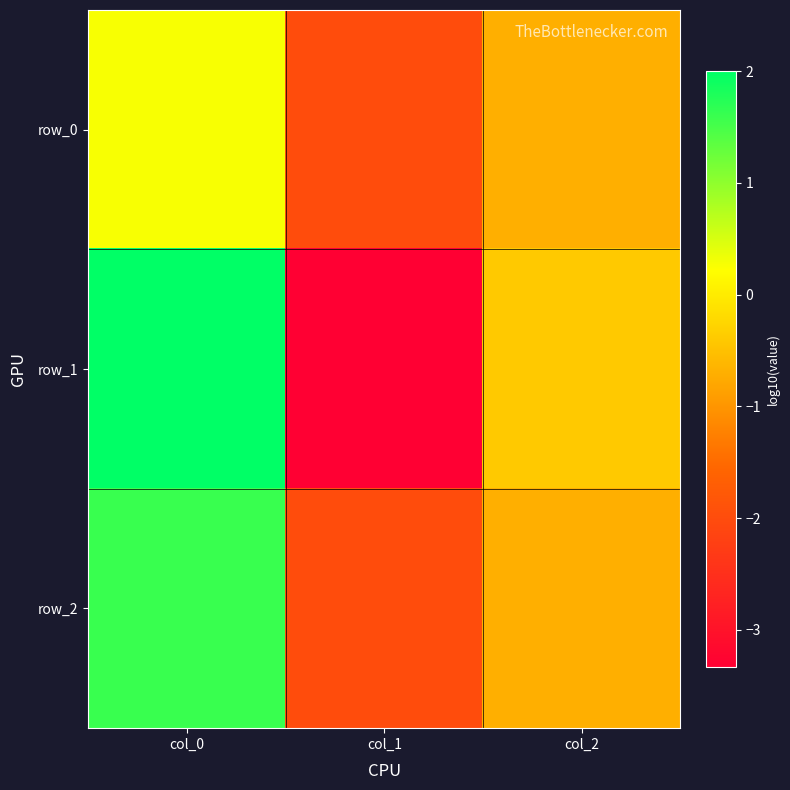

How many series are shown in this chart?

3